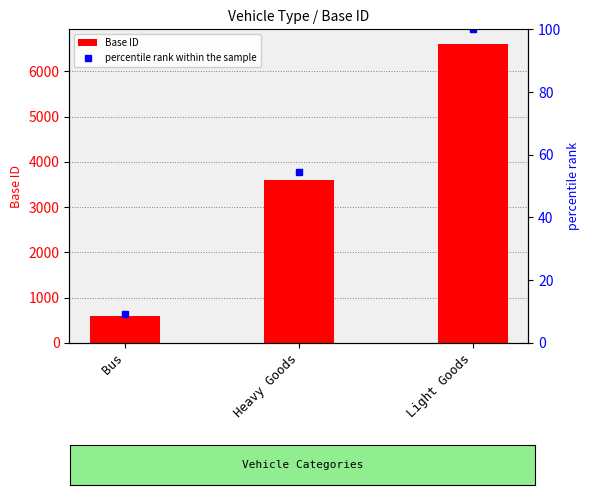

Reading left to right, list all the values displayed in this chart.

Base ID: Bus=600.0	Heavy Goods=3600.0	Light Goods=6600.0
percentile rank within the sample: Bus=9.1	Heavy Goods=54.5	Light Goods=100.0